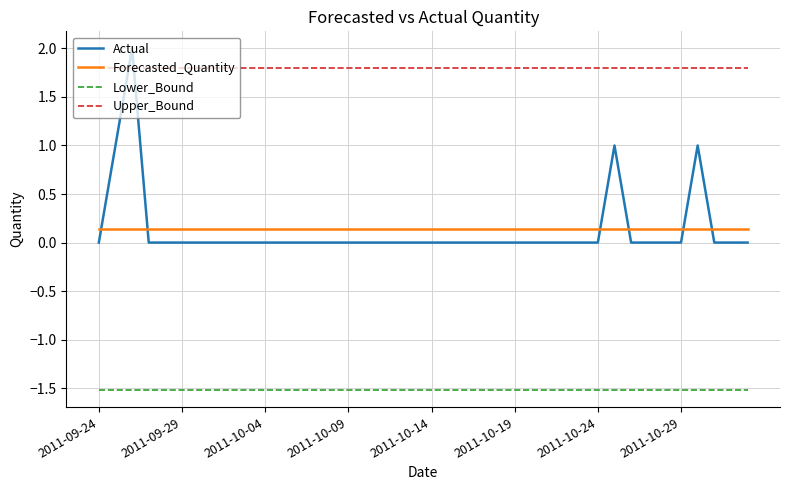

What is the smallest value displayed?

-1.5